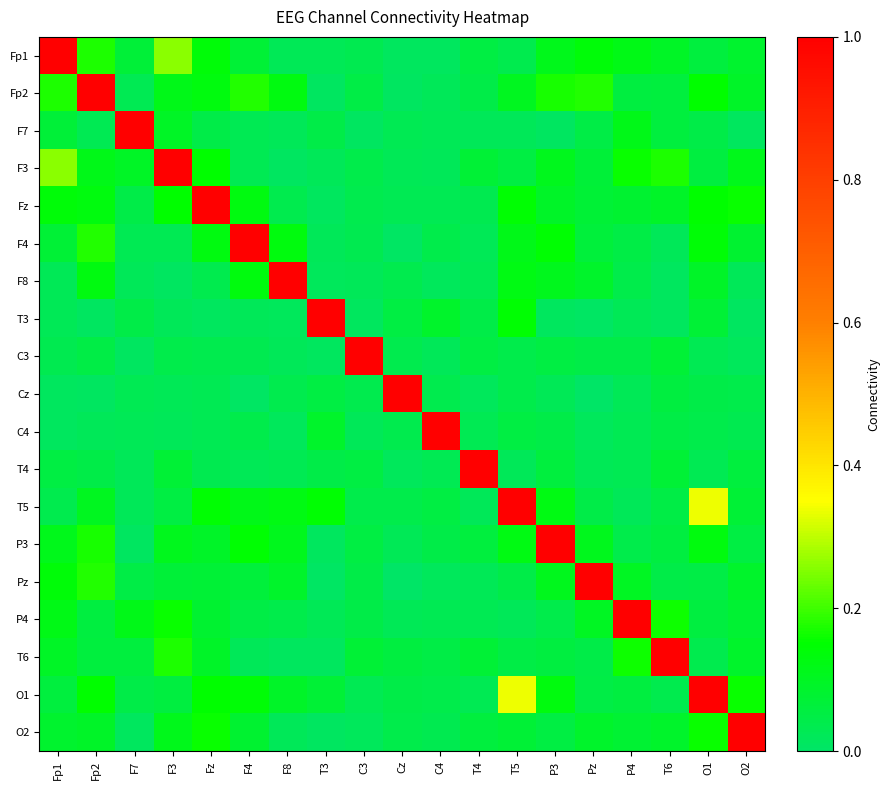

How many categories are shown in the chart?

19